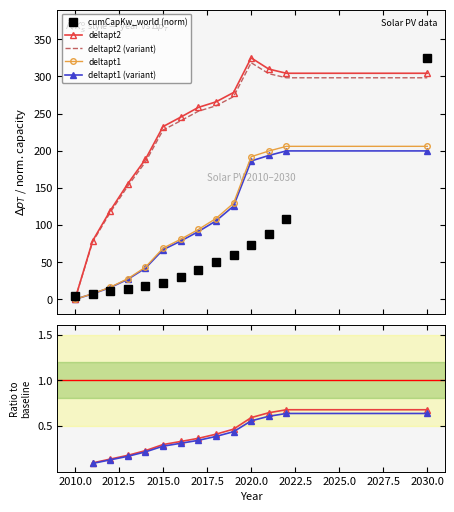

At which label does cumCapKw_world reach its peak?

2030